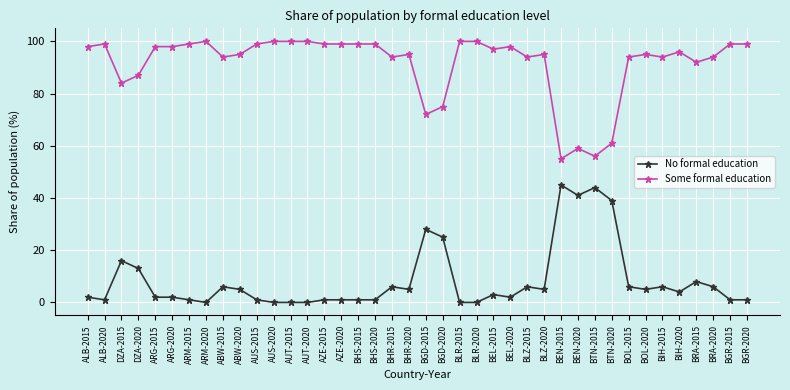

True or false: No formal education and Some formal education intersect in this chart.

False